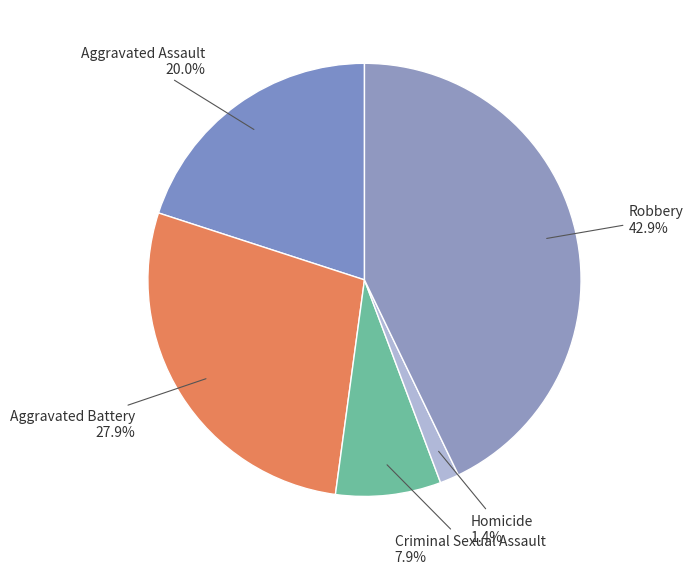

What is the ratio of the value at Criminal Sexual Assault to the value at Aggravated Assault?

0.4